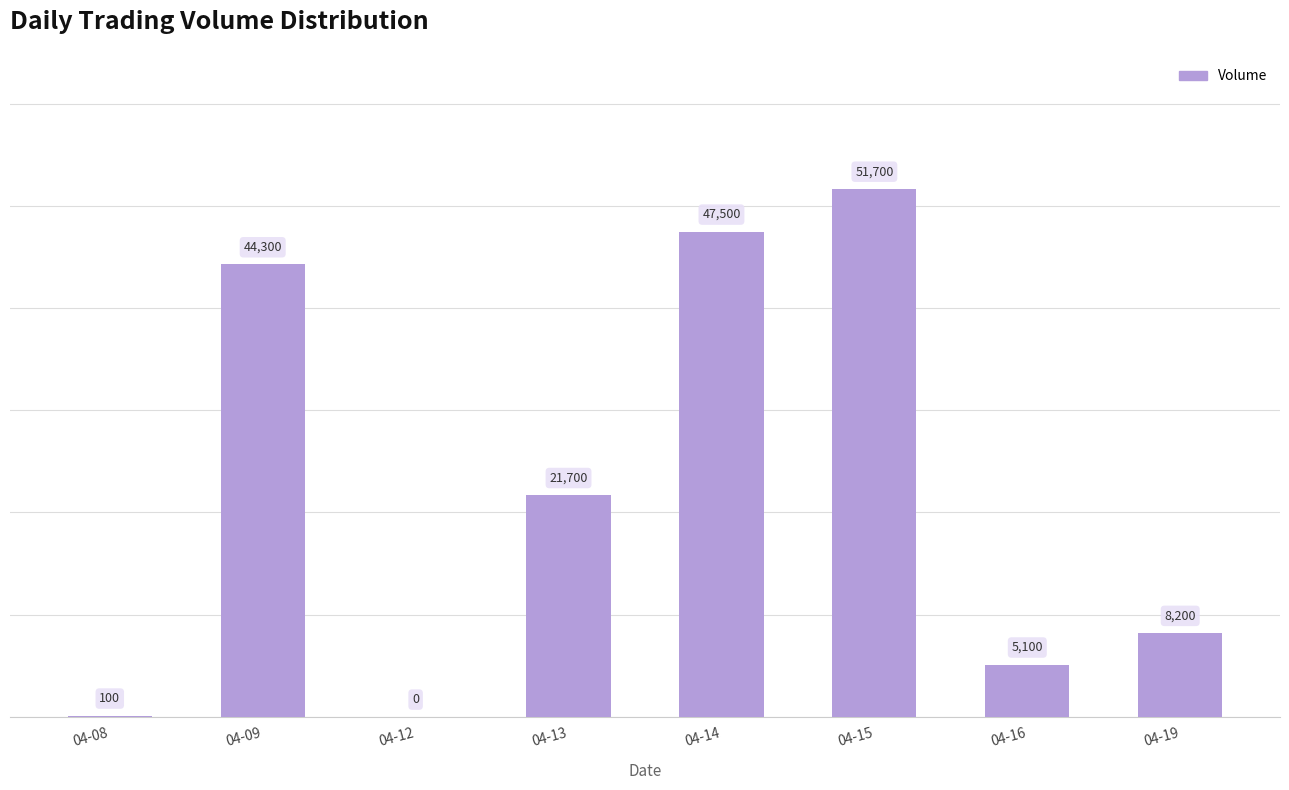

Count the number of categories in the chart.

8